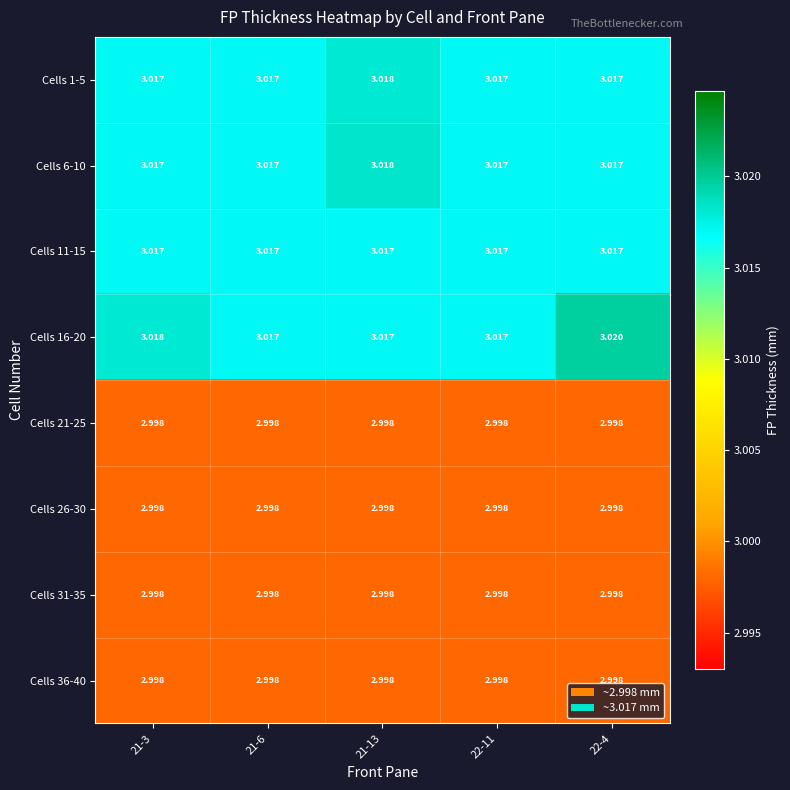

Which series has the widest spread of values?

Cells 16-20